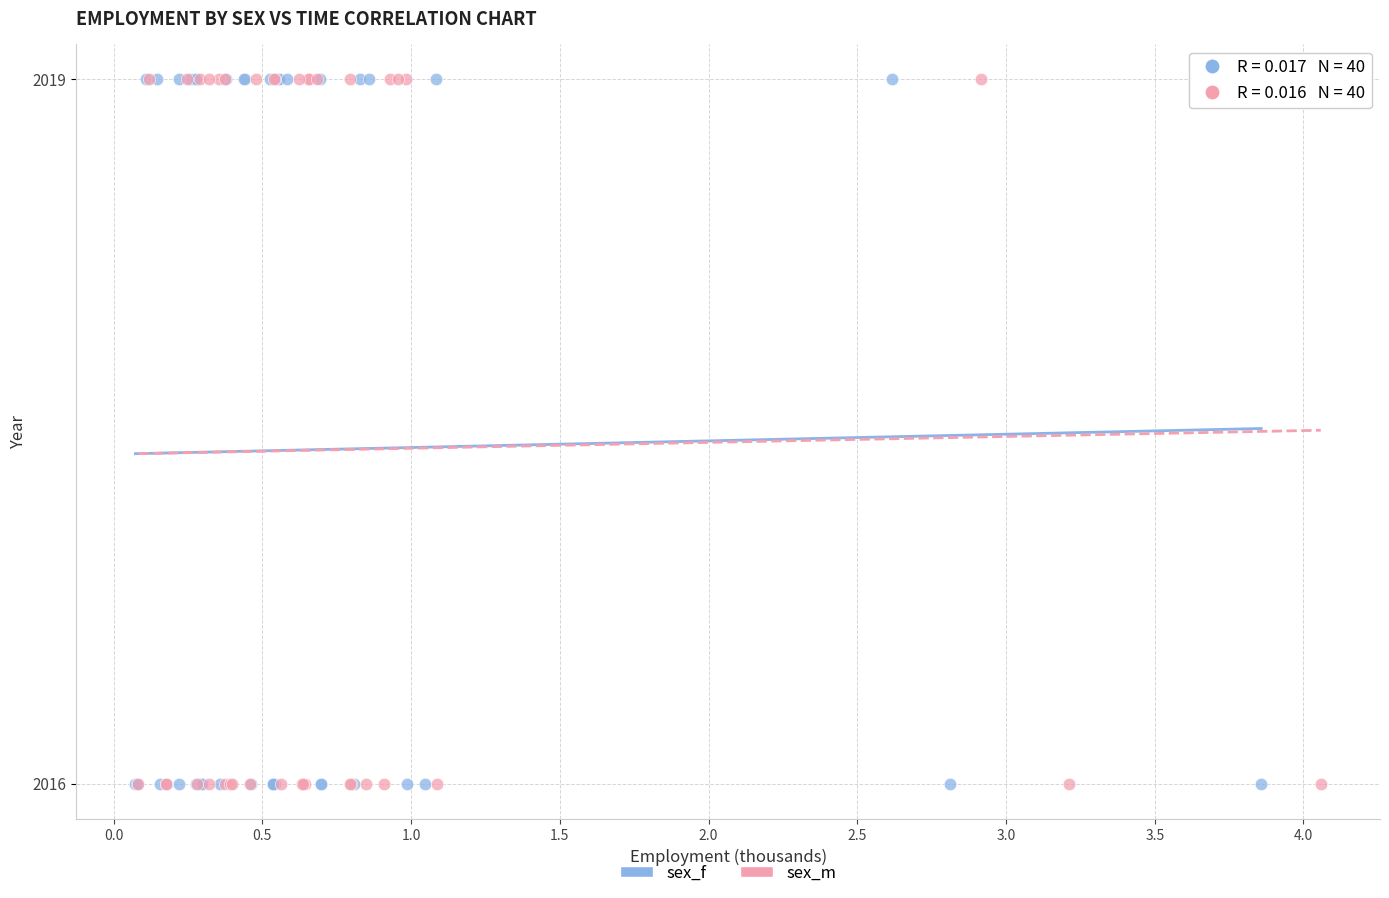

What are all the series names shown in the legend?

sex_f, sex_m